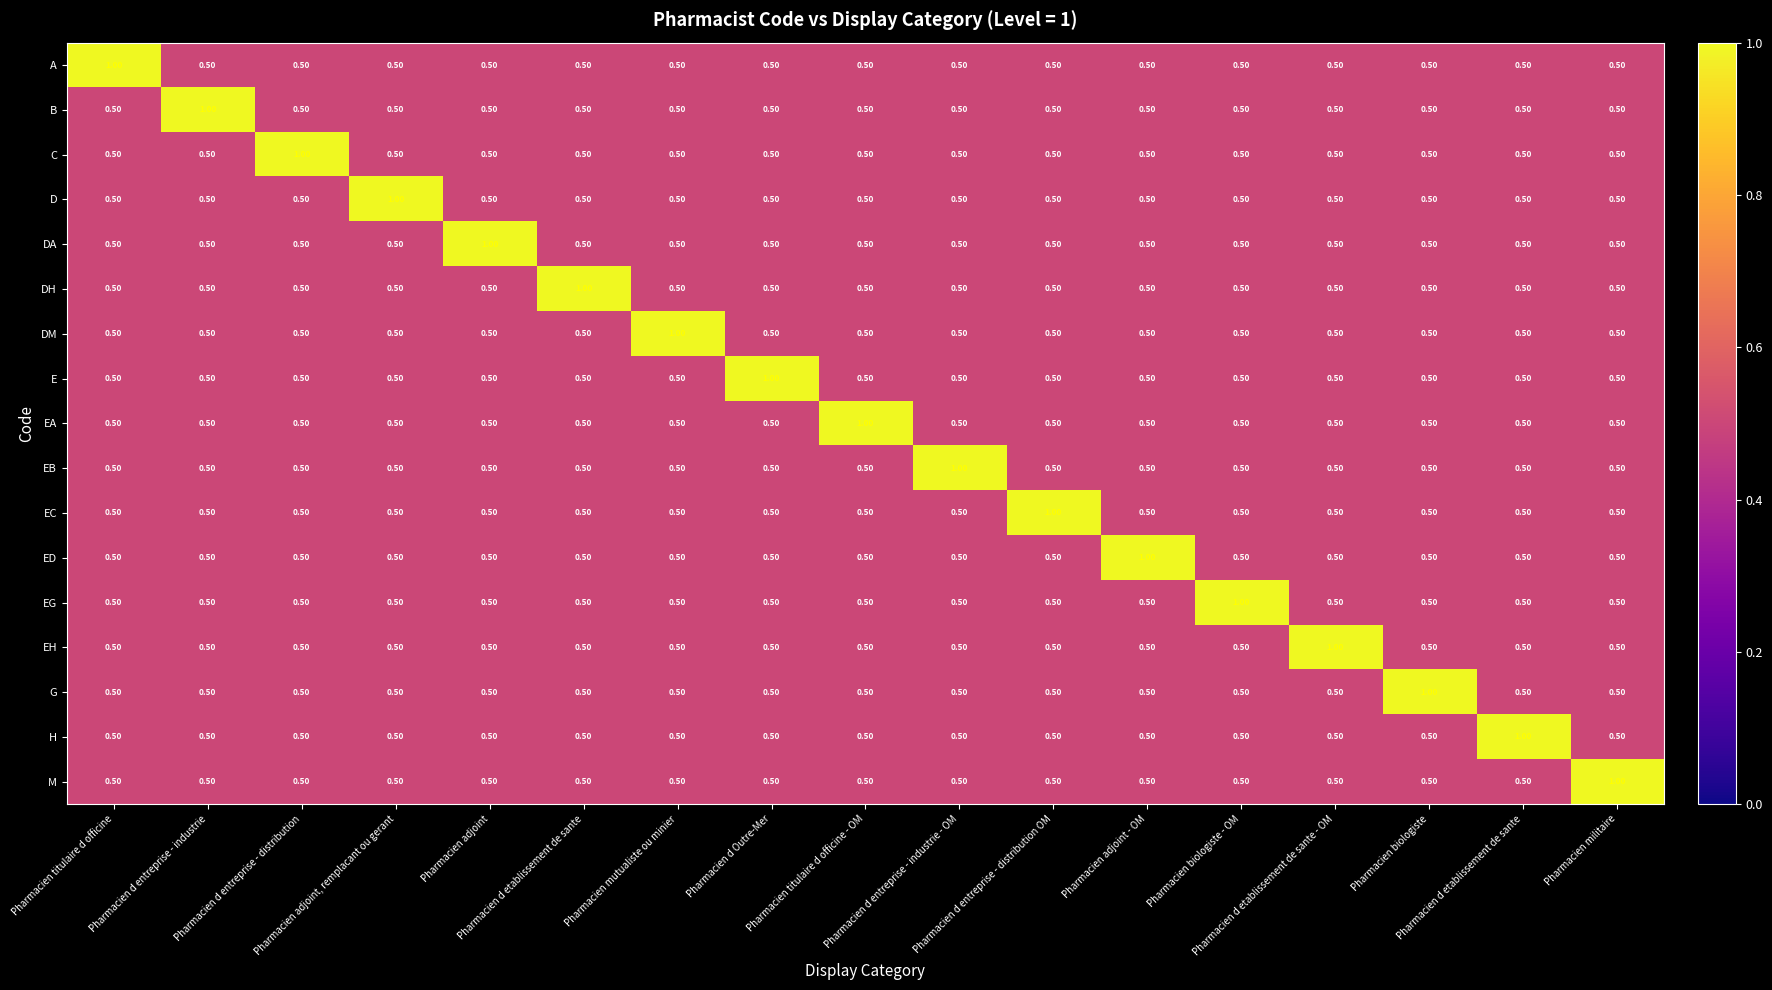

Reading left to right, extract all data points from this chart.

A: Pharmacien titulaire d officine=1.0	Pharmacien d entreprise - industrie=0.5	Pharmacien d entreprise - distribution=0.5	Pharmacien adjoint, remplacant ou gerant=0.5	Pharmacien adjoint=0.5	Pharmacien d etablissement de sante=0.5	Pharmacien mutualiste ou minier=0.5	Pharmacien d Outre-Mer=0.5	Pharmacien titulaire d officine - OM=0.5	Pharmacien d entreprise - industrie - OM=0.5	Pharmacien d entreprise - distribution OM=0.5	Pharmacien adjoint - OM=0.5	Pharmacien biologiste - OM=0.5	Pharmacien d etablissement de sante - OM=0.5	Pharmacien biologiste=0.5	Pharmacien d etablissement de sante=0.5	Pharmacien militaire=0.5
B: Pharmacien titulaire d officine=0.5	Pharmacien d entreprise - industrie=1.0	Pharmacien d entreprise - distribution=0.5	Pharmacien adjoint, remplacant ou gerant=0.5	Pharmacien adjoint=0.5	Pharmacien d etablissement de sante=0.5	Pharmacien mutualiste ou minier=0.5	Pharmacien d Outre-Mer=0.5	Pharmacien titulaire d officine - OM=0.5	Pharmacien d entreprise - industrie - OM=0.5	Pharmacien d entreprise - distribution OM=0.5	Pharmacien adjoint - OM=0.5	Pharmacien biologiste - OM=0.5	Pharmacien d etablissement de sante - OM=0.5	Pharmacien biologiste=0.5	Pharmacien d etablissement de sante=0.5	Pharmacien militaire=0.5
C: Pharmacien titulaire d officine=0.5	Pharmacien d entreprise - industrie=0.5	Pharmacien d entreprise - distribution=1.0	Pharmacien adjoint, remplacant ou gerant=0.5	Pharmacien adjoint=0.5	Pharmacien d etablissement de sante=0.5	Pharmacien mutualiste ou minier=0.5	Pharmacien d Outre-Mer=0.5	Pharmacien titulaire d officine - OM=0.5	Pharmacien d entreprise - industrie - OM=0.5	Pharmacien d entreprise - distribution OM=0.5	Pharmacien adjoint - OM=0.5	Pharmacien biologiste - OM=0.5	Pharmacien d etablissement de sante - OM=0.5	Pharmacien biologiste=0.5	Pharmacien d etablissement de sante=0.5	Pharmacien militaire=0.5
D: Pharmacien titulaire d officine=0.5	Pharmacien d entreprise - industrie=0.5	Pharmacien d entreprise - distribution=0.5	Pharmacien adjoint, remplacant ou gerant=1.0	Pharmacien adjoint=0.5	Pharmacien d etablissement de sante=0.5	Pharmacien mutualiste ou minier=0.5	Pharmacien d Outre-Mer=0.5	Pharmacien titulaire d officine - OM=0.5	Pharmacien d entreprise - industrie - OM=0.5	Pharmacien d entreprise - distribution OM=0.5	Pharmacien adjoint - OM=0.5	Pharmacien biologiste - OM=0.5	Pharmacien d etablissement de sante - OM=0.5	Pharmacien biologiste=0.5	Pharmacien d etablissement de sante=0.5	Pharmacien militaire=0.5
DA: Pharmacien titulaire d officine=0.5	Pharmacien d entreprise - industrie=0.5	Pharmacien d entreprise - distribution=0.5	Pharmacien adjoint, remplacant ou gerant=0.5	Pharmacien adjoint=1.0	Pharmacien d etablissement de sante=0.5	Pharmacien mutualiste ou minier=0.5	Pharmacien d Outre-Mer=0.5	Pharmacien titulaire d officine - OM=0.5	Pharmacien d entreprise - industrie - OM=0.5	Pharmacien d entreprise - distribution OM=0.5	Pharmacien adjoint - OM=0.5	Pharmacien biologiste - OM=0.5	Pharmacien d etablissement de sante - OM=0.5	Pharmacien biologiste=0.5	Pharmacien d etablissement de sante=0.5	Pharmacien militaire=0.5
DH: Pharmacien titulaire d officine=0.5	Pharmacien d entreprise - industrie=0.5	Pharmacien d entreprise - distribution=0.5	Pharmacien adjoint, remplacant ou gerant=0.5	Pharmacien adjoint=0.5	Pharmacien d etablissement de sante=1.0	Pharmacien mutualiste ou minier=0.5	Pharmacien d Outre-Mer=0.5	Pharmacien titulaire d officine - OM=0.5	Pharmacien d entreprise - industrie - OM=0.5	Pharmacien d entreprise - distribution OM=0.5	Pharmacien adjoint - OM=0.5	Pharmacien biologiste - OM=0.5	Pharmacien d etablissement de sante - OM=0.5	Pharmacien biologiste=0.5	Pharmacien d etablissement de sante=0.5	Pharmacien militaire=0.5
DM: Pharmacien titulaire d officine=0.5	Pharmacien d entreprise - industrie=0.5	Pharmacien d entreprise - distribution=0.5	Pharmacien adjoint, remplacant ou gerant=0.5	Pharmacien adjoint=0.5	Pharmacien d etablissement de sante=0.5	Pharmacien mutualiste ou minier=1.0	Pharmacien d Outre-Mer=0.5	Pharmacien titulaire d officine - OM=0.5	Pharmacien d entreprise - industrie - OM=0.5	Pharmacien d entreprise - distribution OM=0.5	Pharmacien adjoint - OM=0.5	Pharmacien biologiste - OM=0.5	Pharmacien d etablissement de sante - OM=0.5	Pharmacien biologiste=0.5	Pharmacien d etablissement de sante=0.5	Pharmacien militaire=0.5
E: Pharmacien titulaire d officine=0.5	Pharmacien d entreprise - industrie=0.5	Pharmacien d entreprise - distribution=0.5	Pharmacien adjoint, remplacant ou gerant=0.5	Pharmacien adjoint=0.5	Pharmacien d etablissement de sante=0.5	Pharmacien mutualiste ou minier=0.5	Pharmacien d Outre-Mer=1.0	Pharmacien titulaire d officine - OM=0.5	Pharmacien d entreprise - industrie - OM=0.5	Pharmacien d entreprise - distribution OM=0.5	Pharmacien adjoint - OM=0.5	Pharmacien biologiste - OM=0.5	Pharmacien d etablissement de sante - OM=0.5	Pharmacien biologiste=0.5	Pharmacien d etablissement de sante=0.5	Pharmacien militaire=0.5
EA: Pharmacien titulaire d officine=0.5	Pharmacien d entreprise - industrie=0.5	Pharmacien d entreprise - distribution=0.5	Pharmacien adjoint, remplacant ou gerant=0.5	Pharmacien adjoint=0.5	Pharmacien d etablissement de sante=0.5	Pharmacien mutualiste ou minier=0.5	Pharmacien d Outre-Mer=0.5	Pharmacien titulaire d officine - OM=1.0	Pharmacien d entreprise - industrie - OM=0.5	Pharmacien d entreprise - distribution OM=0.5	Pharmacien adjoint - OM=0.5	Pharmacien biologiste - OM=0.5	Pharmacien d etablissement de sante - OM=0.5	Pharmacien biologiste=0.5	Pharmacien d etablissement de sante=0.5	Pharmacien militaire=0.5
EB: Pharmacien titulaire d officine=0.5	Pharmacien d entreprise - industrie=0.5	Pharmacien d entreprise - distribution=0.5	Pharmacien adjoint, remplacant ou gerant=0.5	Pharmacien adjoint=0.5	Pharmacien d etablissement de sante=0.5	Pharmacien mutualiste ou minier=0.5	Pharmacien d Outre-Mer=0.5	Pharmacien titulaire d officine - OM=0.5	Pharmacien d entreprise - industrie - OM=1.0	Pharmacien d entreprise - distribution OM=0.5	Pharmacien adjoint - OM=0.5	Pharmacien biologiste - OM=0.5	Pharmacien d etablissement de sante - OM=0.5	Pharmacien biologiste=0.5	Pharmacien d etablissement de sante=0.5	Pharmacien militaire=0.5
EC: Pharmacien titulaire d officine=0.5	Pharmacien d entreprise - industrie=0.5	Pharmacien d entreprise - distribution=0.5	Pharmacien adjoint, remplacant ou gerant=0.5	Pharmacien adjoint=0.5	Pharmacien d etablissement de sante=0.5	Pharmacien mutualiste ou minier=0.5	Pharmacien d Outre-Mer=0.5	Pharmacien titulaire d officine - OM=0.5	Pharmacien d entreprise - industrie - OM=0.5	Pharmacien d entreprise - distribution OM=1.0	Pharmacien adjoint - OM=0.5	Pharmacien biologiste - OM=0.5	Pharmacien d etablissement de sante - OM=0.5	Pharmacien biologiste=0.5	Pharmacien d etablissement de sante=0.5	Pharmacien militaire=0.5
ED: Pharmacien titulaire d officine=0.5	Pharmacien d entreprise - industrie=0.5	Pharmacien d entreprise - distribution=0.5	Pharmacien adjoint, remplacant ou gerant=0.5	Pharmacien adjoint=0.5	Pharmacien d etablissement de sante=0.5	Pharmacien mutualiste ou minier=0.5	Pharmacien d Outre-Mer=0.5	Pharmacien titulaire d officine - OM=0.5	Pharmacien d entreprise - industrie - OM=0.5	Pharmacien d entreprise - distribution OM=0.5	Pharmacien adjoint - OM=1.0	Pharmacien biologiste - OM=0.5	Pharmacien d etablissement de sante - OM=0.5	Pharmacien biologiste=0.5	Pharmacien d etablissement de sante=0.5	Pharmacien militaire=0.5
EG: Pharmacien titulaire d officine=0.5	Pharmacien d entreprise - industrie=0.5	Pharmacien d entreprise - distribution=0.5	Pharmacien adjoint, remplacant ou gerant=0.5	Pharmacien adjoint=0.5	Pharmacien d etablissement de sante=0.5	Pharmacien mutualiste ou minier=0.5	Pharmacien d Outre-Mer=0.5	Pharmacien titulaire d officine - OM=0.5	Pharmacien d entreprise - industrie - OM=0.5	Pharmacien d entreprise - distribution OM=0.5	Pharmacien adjoint - OM=0.5	Pharmacien biologiste - OM=1.0	Pharmacien d etablissement de sante - OM=0.5	Pharmacien biologiste=0.5	Pharmacien d etablissement de sante=0.5	Pharmacien militaire=0.5
EH: Pharmacien titulaire d officine=0.5	Pharmacien d entreprise - industrie=0.5	Pharmacien d entreprise - distribution=0.5	Pharmacien adjoint, remplacant ou gerant=0.5	Pharmacien adjoint=0.5	Pharmacien d etablissement de sante=0.5	Pharmacien mutualiste ou minier=0.5	Pharmacien d Outre-Mer=0.5	Pharmacien titulaire d officine - OM=0.5	Pharmacien d entreprise - industrie - OM=0.5	Pharmacien d entreprise - distribution OM=0.5	Pharmacien adjoint - OM=0.5	Pharmacien biologiste - OM=0.5	Pharmacien d etablissement de sante - OM=1.0	Pharmacien biologiste=0.5	Pharmacien d etablissement de sante=0.5	Pharmacien militaire=0.5
G: Pharmacien titulaire d officine=0.5	Pharmacien d entreprise - industrie=0.5	Pharmacien d entreprise - distribution=0.5	Pharmacien adjoint, remplacant ou gerant=0.5	Pharmacien adjoint=0.5	Pharmacien d etablissement de sante=0.5	Pharmacien mutualiste ou minier=0.5	Pharmacien d Outre-Mer=0.5	Pharmacien titulaire d officine - OM=0.5	Pharmacien d entreprise - industrie - OM=0.5	Pharmacien d entreprise - distribution OM=0.5	Pharmacien adjoint - OM=0.5	Pharmacien biologiste - OM=0.5	Pharmacien d etablissement de sante - OM=0.5	Pharmacien biologiste=1.0	Pharmacien d etablissement de sante=0.5	Pharmacien militaire=0.5
H: Pharmacien titulaire d officine=0.5	Pharmacien d entreprise - industrie=0.5	Pharmacien d entreprise - distribution=0.5	Pharmacien adjoint, remplacant ou gerant=0.5	Pharmacien adjoint=0.5	Pharmacien d etablissement de sante=0.5	Pharmacien mutualiste ou minier=0.5	Pharmacien d Outre-Mer=0.5	Pharmacien titulaire d officine - OM=0.5	Pharmacien d entreprise - industrie - OM=0.5	Pharmacien d entreprise - distribution OM=0.5	Pharmacien adjoint - OM=0.5	Pharmacien biologiste - OM=0.5	Pharmacien d etablissement de sante - OM=0.5	Pharmacien biologiste=0.5	Pharmacien d etablissement de sante=1.0	Pharmacien militaire=0.5
M: Pharmacien titulaire d officine=0.5	Pharmacien d entreprise - industrie=0.5	Pharmacien d entreprise - distribution=0.5	Pharmacien adjoint, remplacant ou gerant=0.5	Pharmacien adjoint=0.5	Pharmacien d etablissement de sante=0.5	Pharmacien mutualiste ou minier=0.5	Pharmacien d Outre-Mer=0.5	Pharmacien titulaire d officine - OM=0.5	Pharmacien d entreprise - industrie - OM=0.5	Pharmacien d entreprise - distribution OM=0.5	Pharmacien adjoint - OM=0.5	Pharmacien biologiste - OM=0.5	Pharmacien d etablissement de sante - OM=0.5	Pharmacien biologiste=0.5	Pharmacien d etablissement de sante=0.5	Pharmacien militaire=1.0